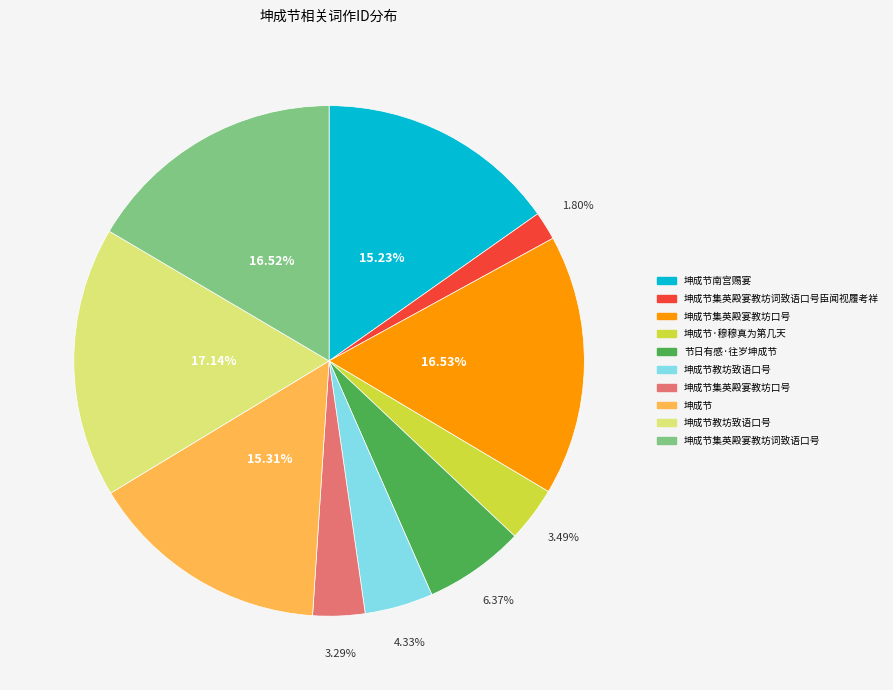

Is there any slice that represents more than half of the pie?

No